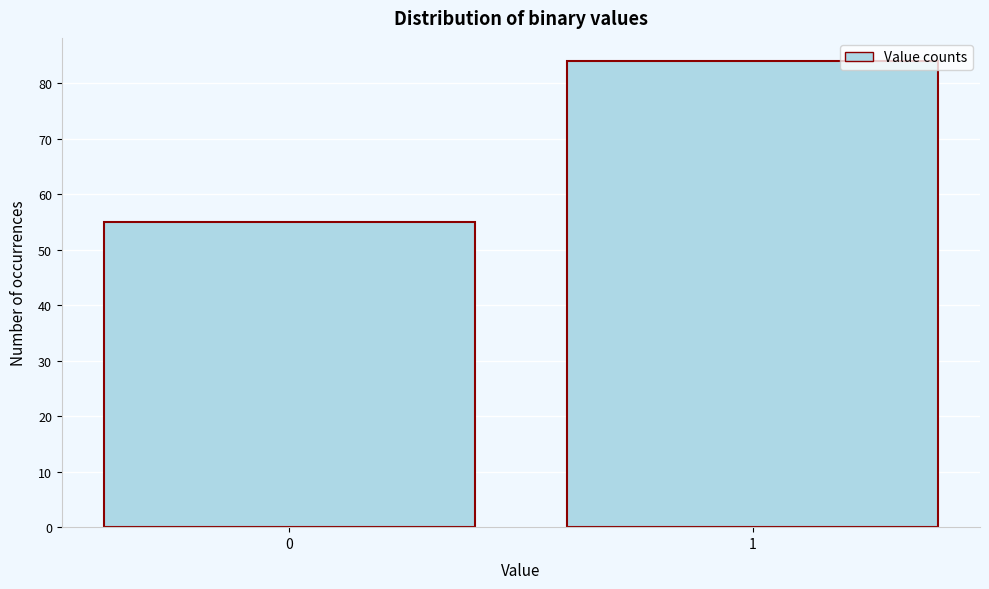

Reading left to right, transcribe all the data shown in this chart.

0=55	1=84